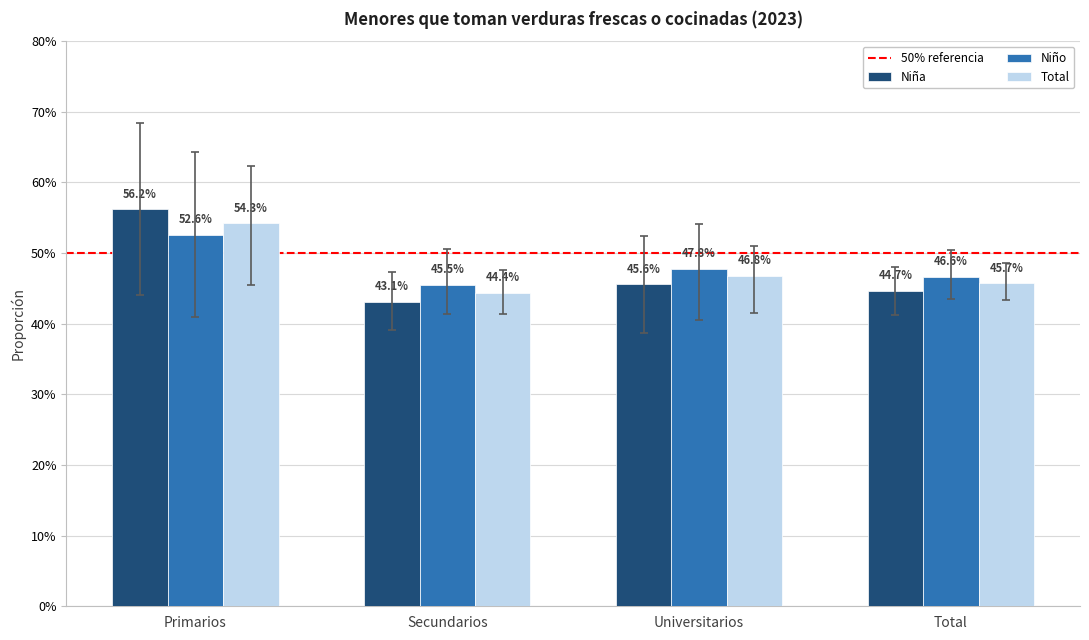

Does the chart contain stacked bars?

No